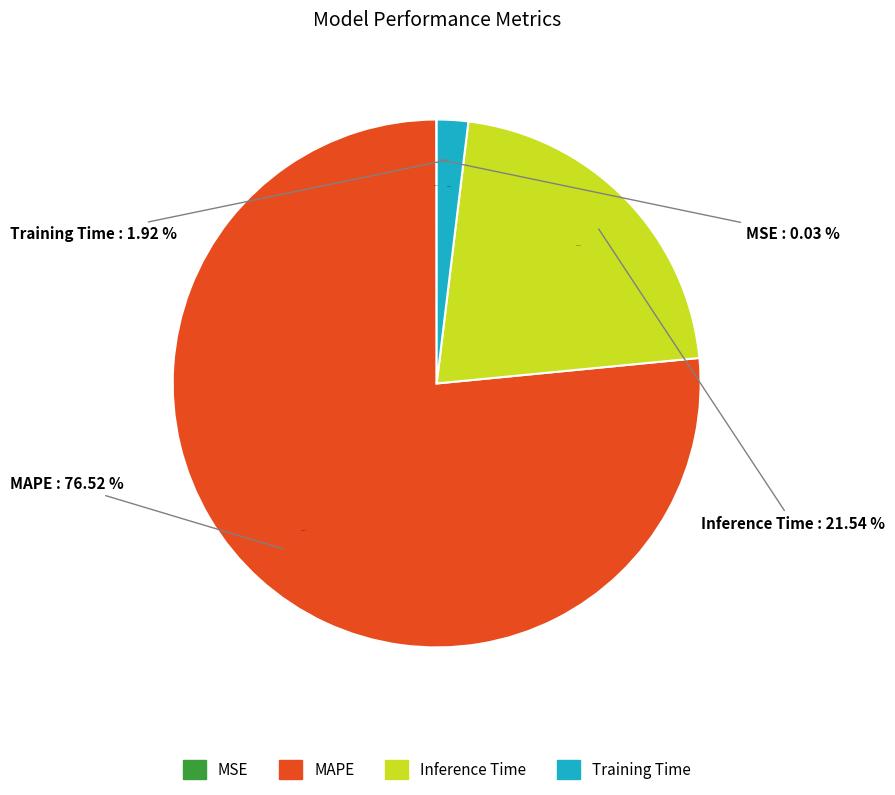

What percentage is NOT represented by Training Time?

98.1%